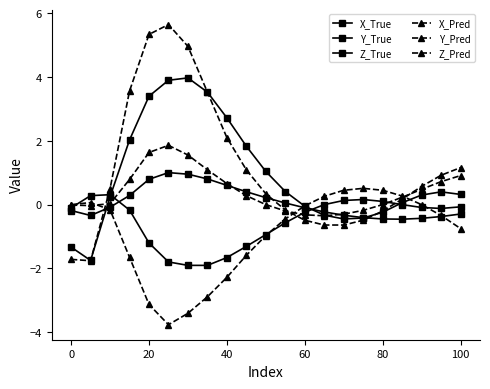

Is this an area chart (filled region under the line)?

No